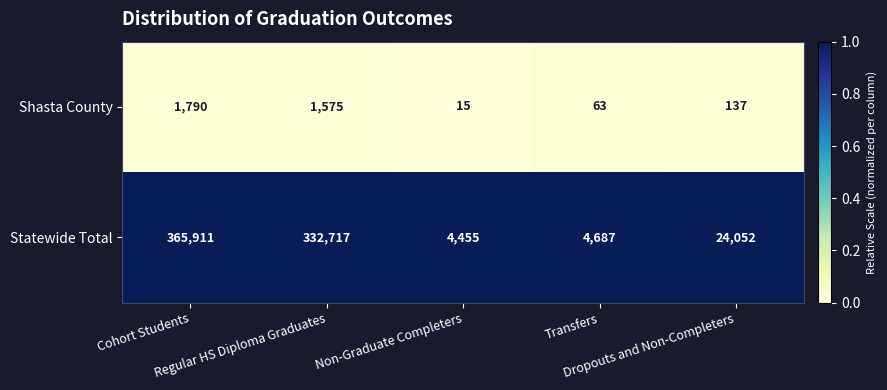

Which series has the largest range (max minus min)?

Statewide Total